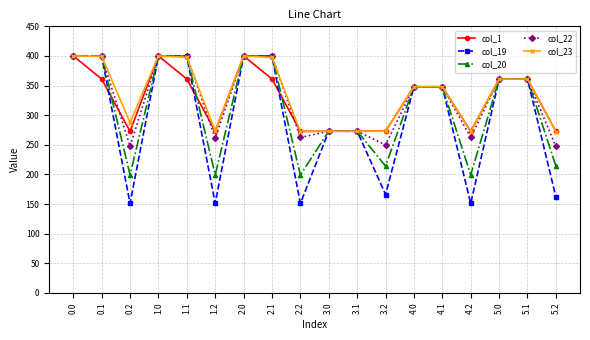

True or false: col_1 has a value of 361.0 at 5.0.

True